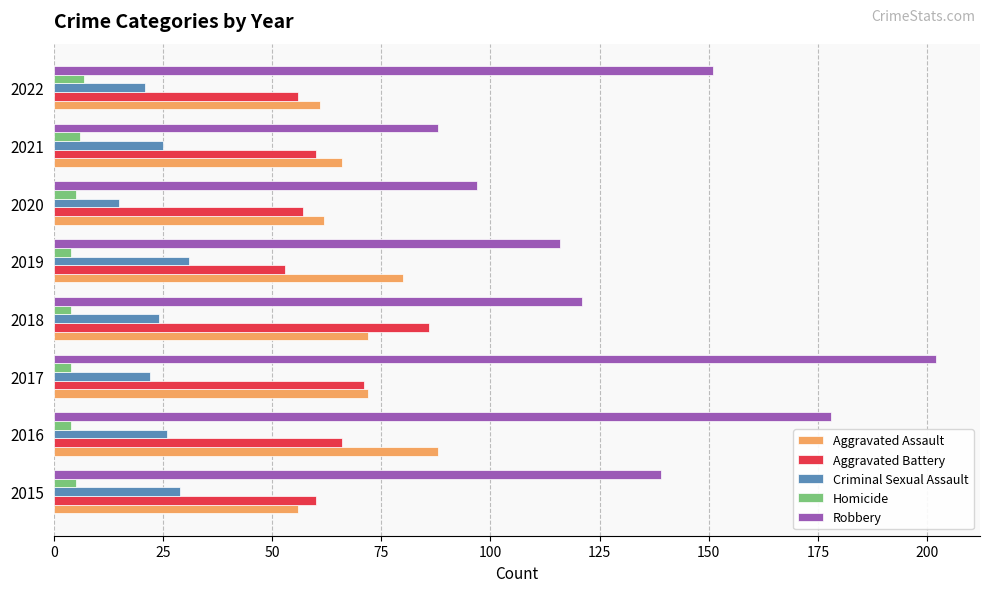

Which series has the widest spread of values?

Robbery